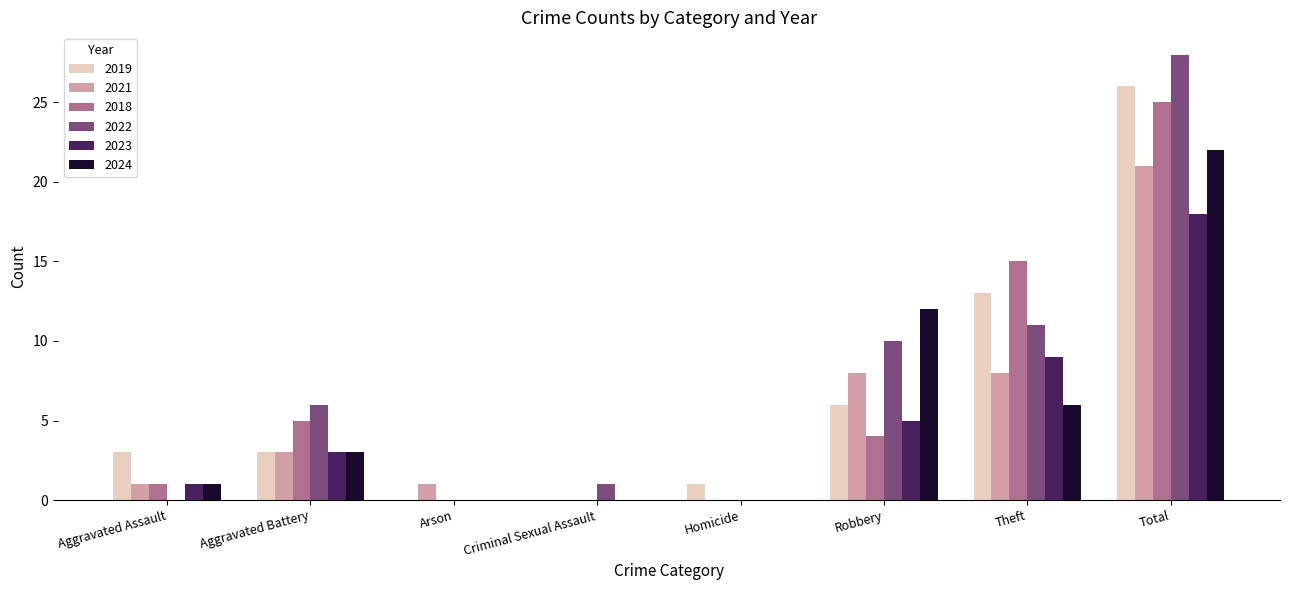

Which category has the highest value across all series?

Total